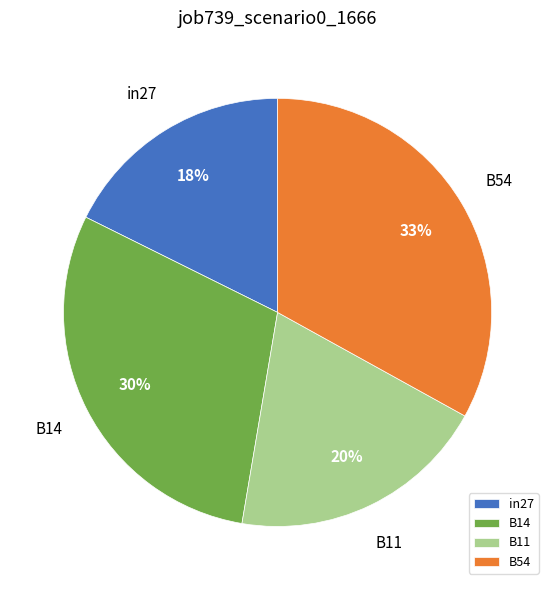

Rank the categories by value from highest to lowest.

B54, B14, B11, in27